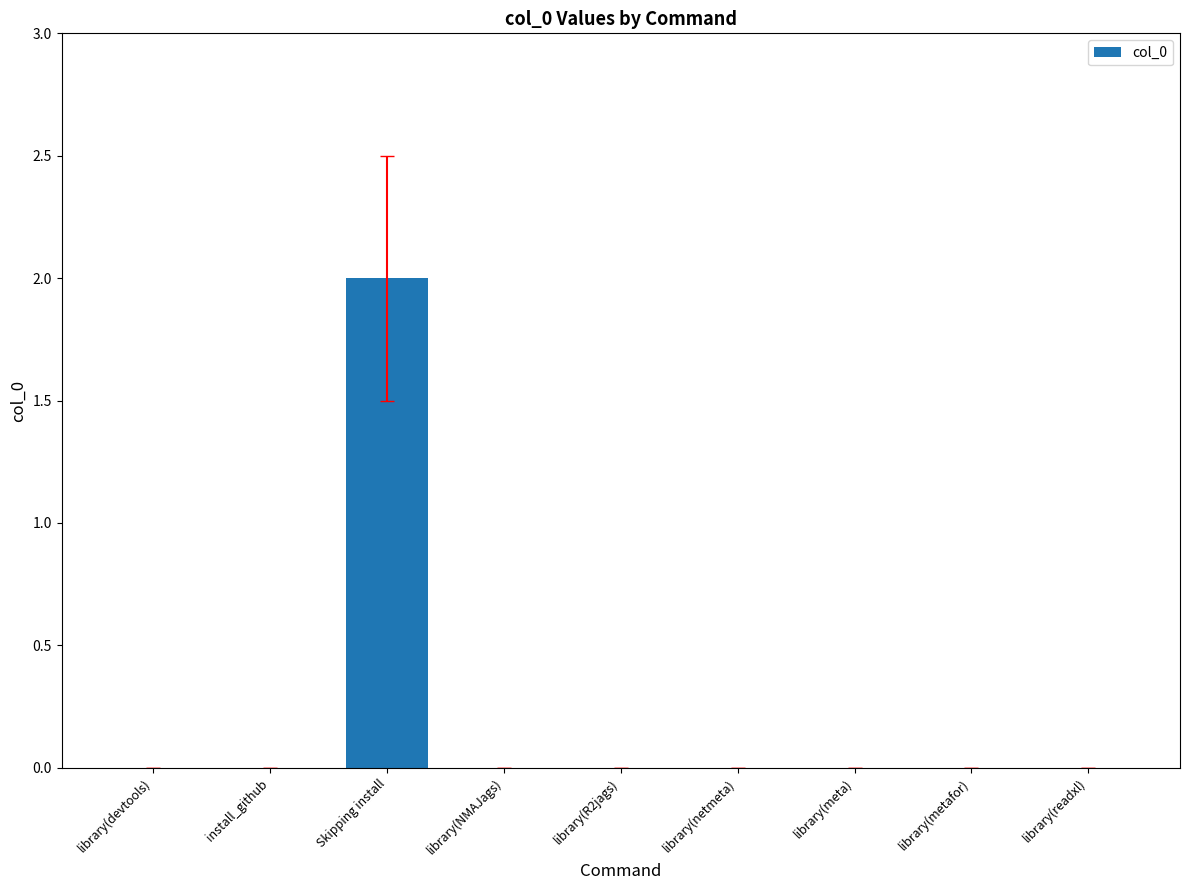

How many data points does each series have?

9